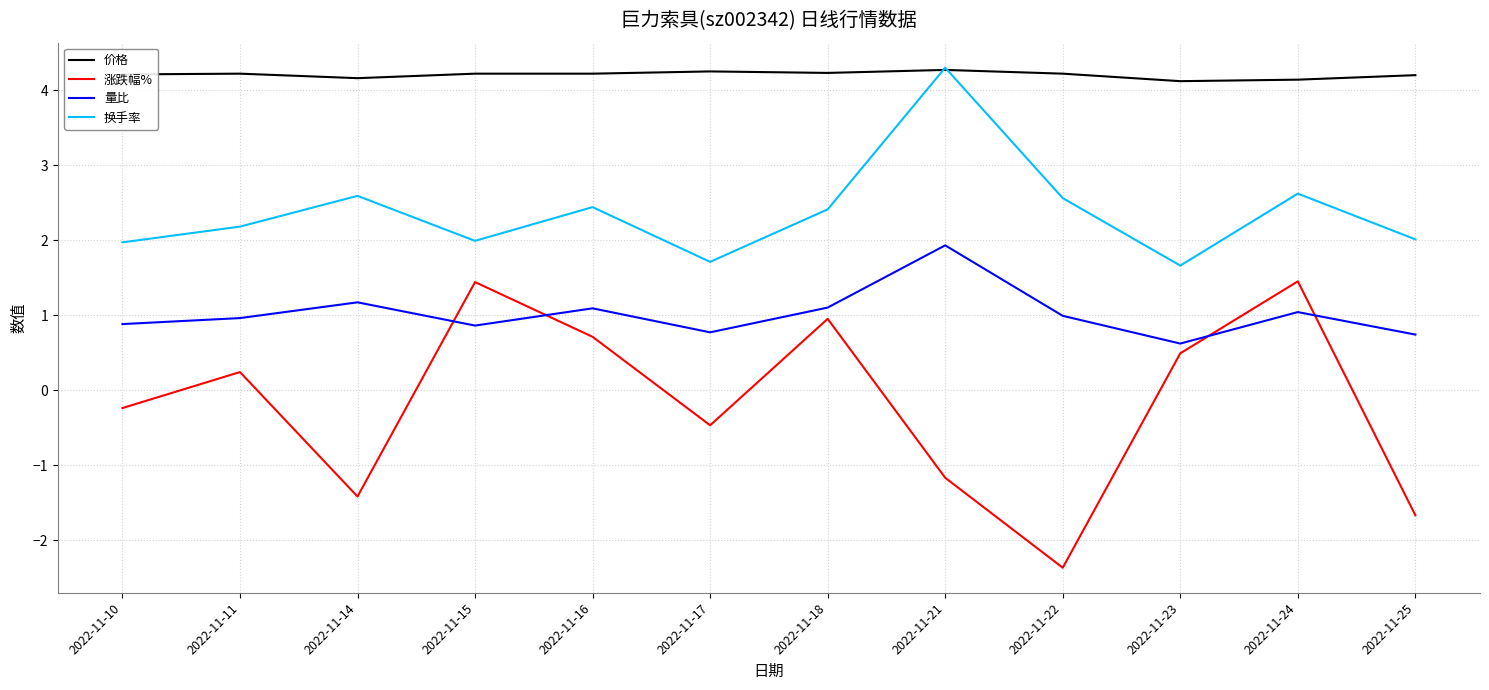

Rank the series by their average value, from lowest to highest.

涨跌幅%, 量比, 换手率, 价格